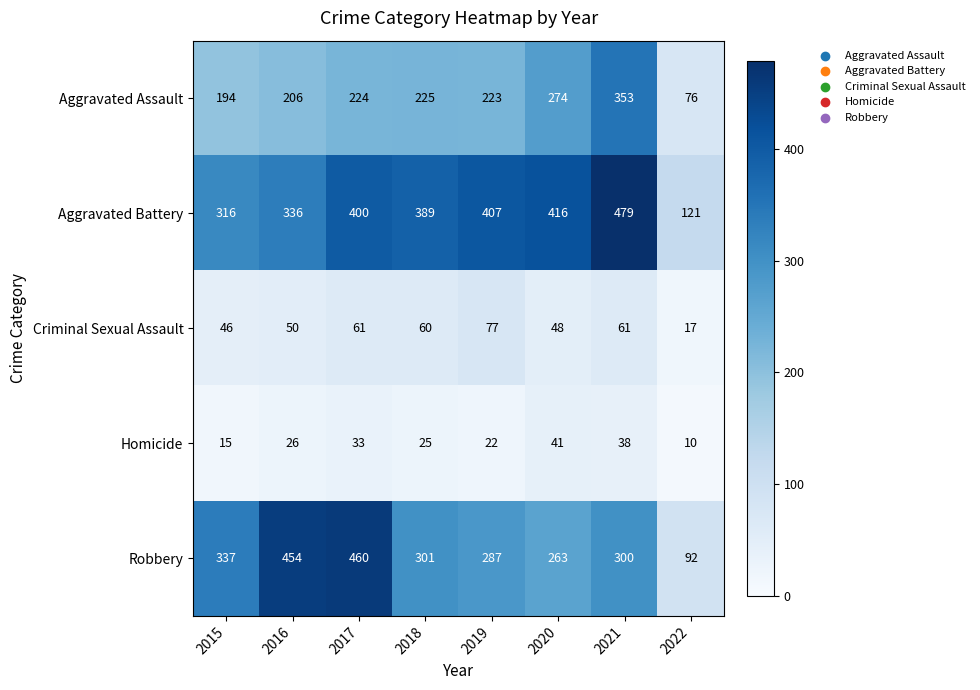

At which category is the sum across all series the highest?

2021